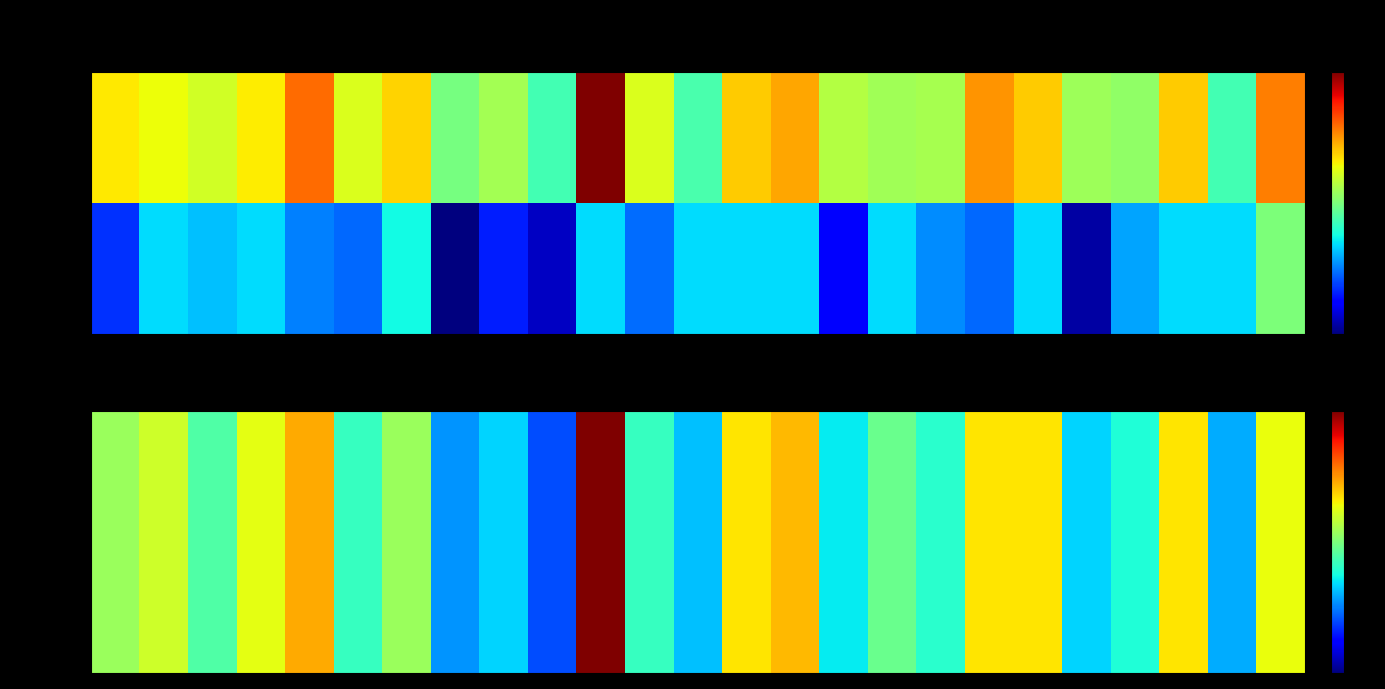

What is the total value across all series at 3?

0.4